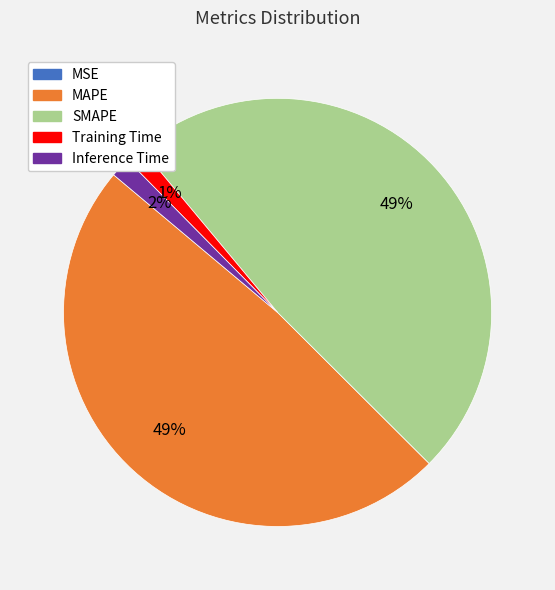

What percentage is the SMAPE slice, to the nearest percent?

49%